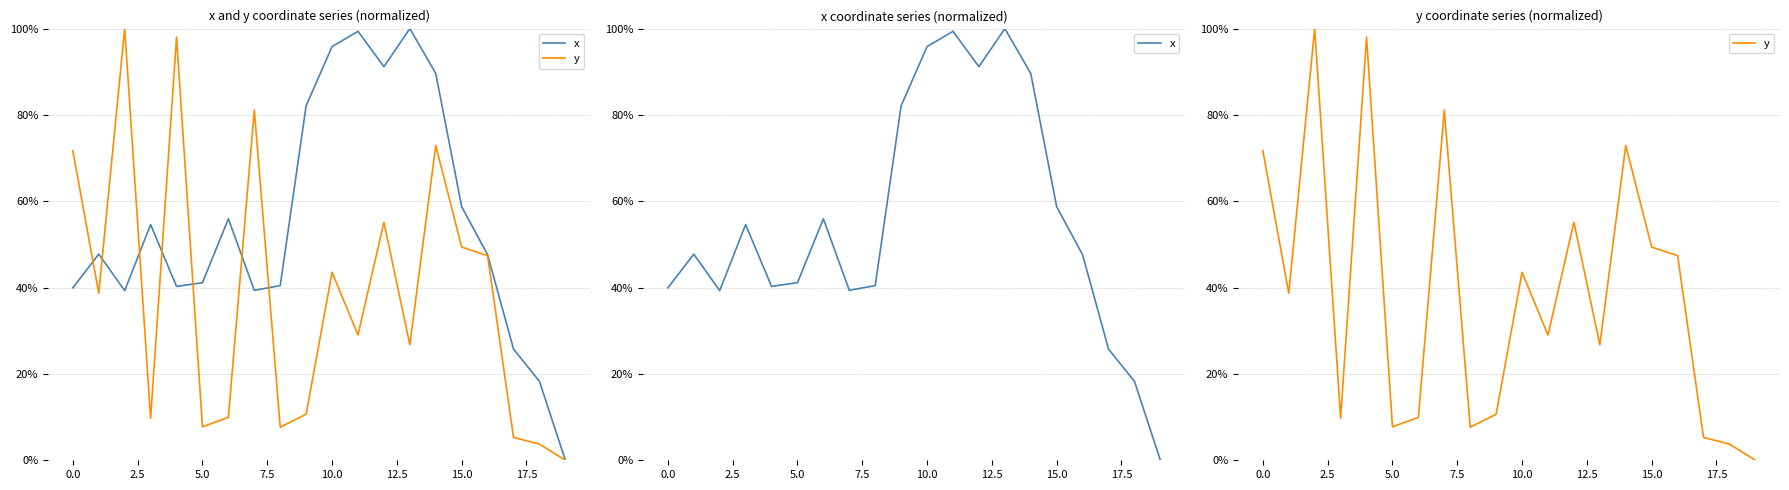

How many series are shown in this chart?

2